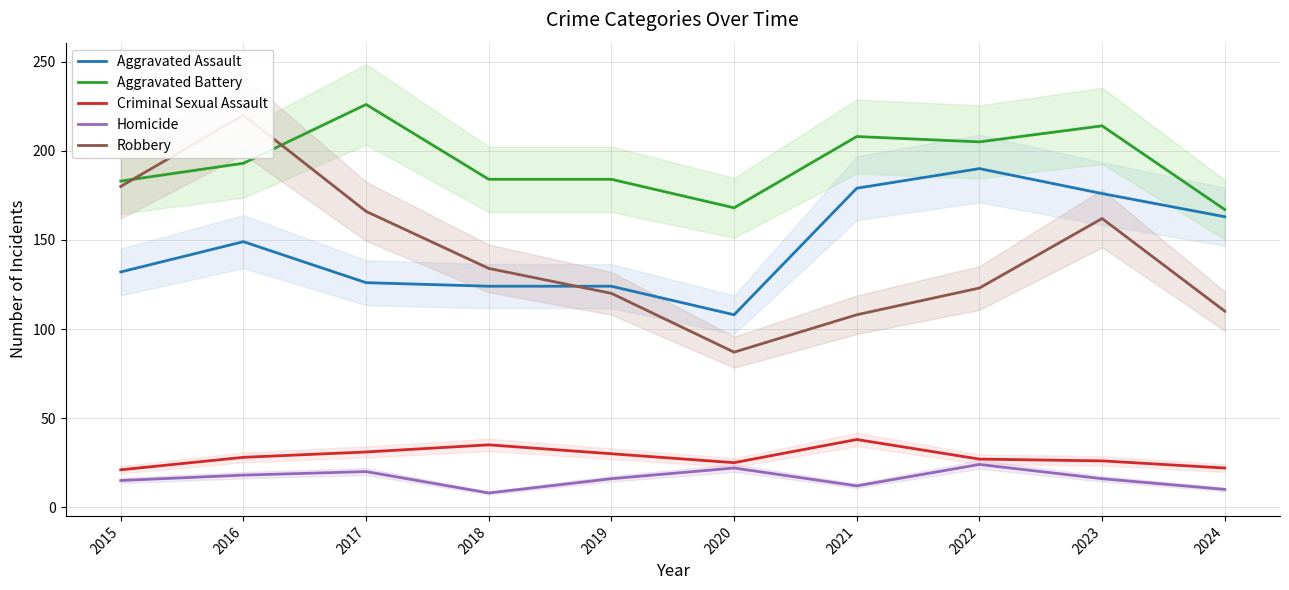

True or false: Aggravated Assault and Homicide intersect in this chart.

False